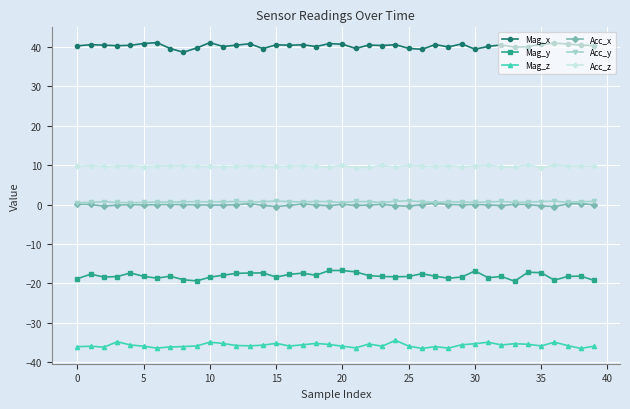

What is the smallest value displayed?

-36.5